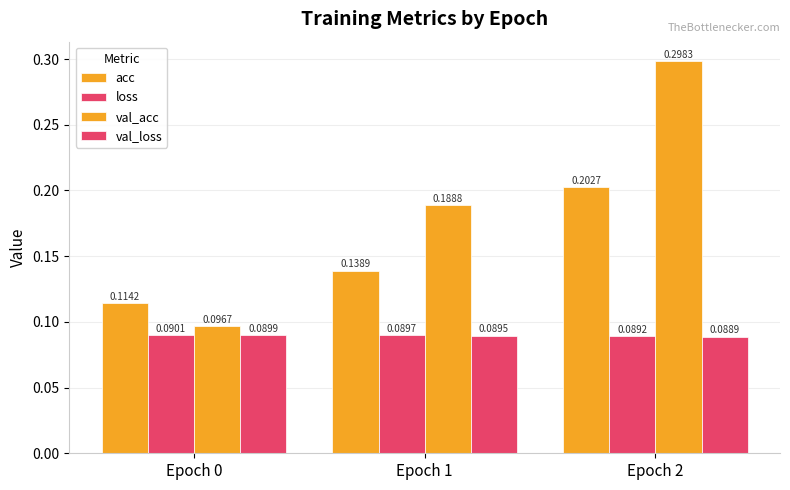

List the labels in order of acc value, smallest first.

Epoch 0, Epoch 1, Epoch 2